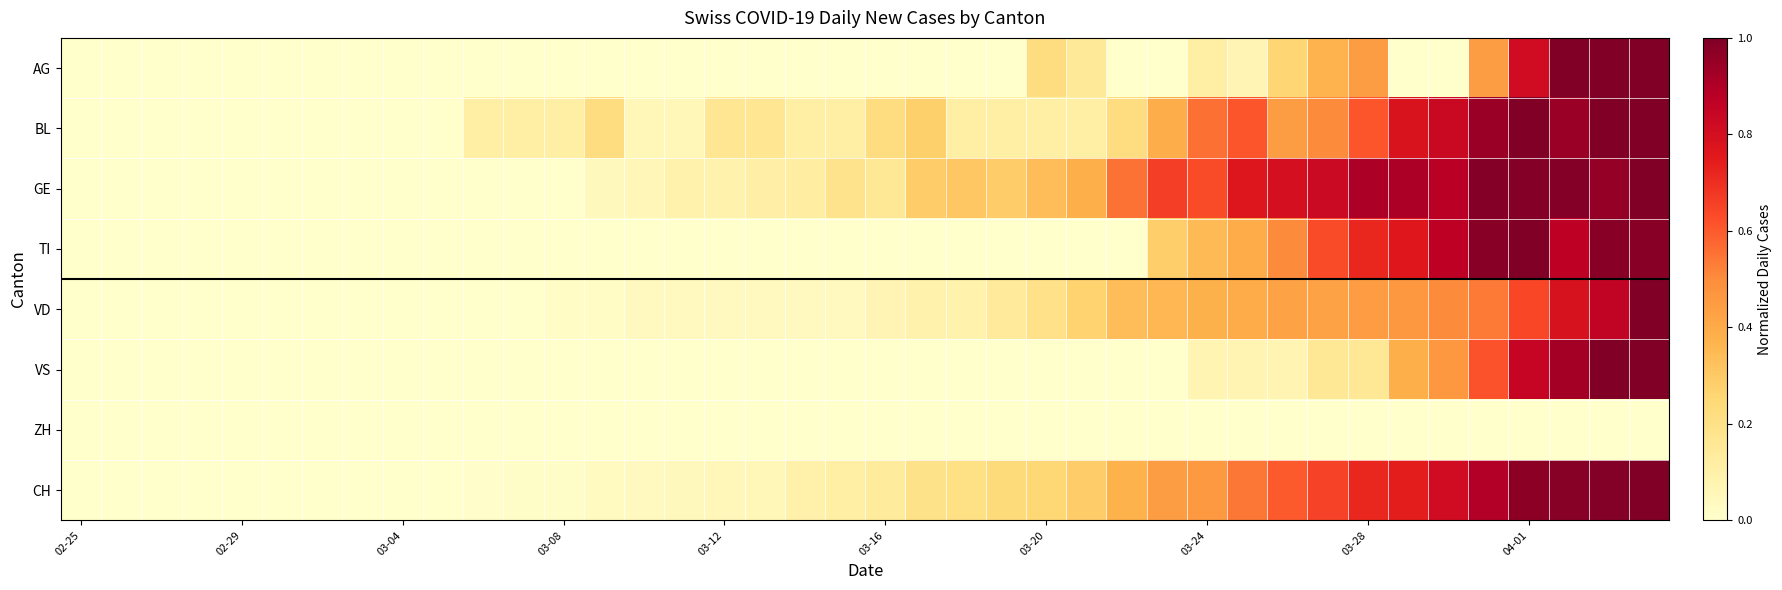

Which label corresponds to the smallest value in the chart?

02-25